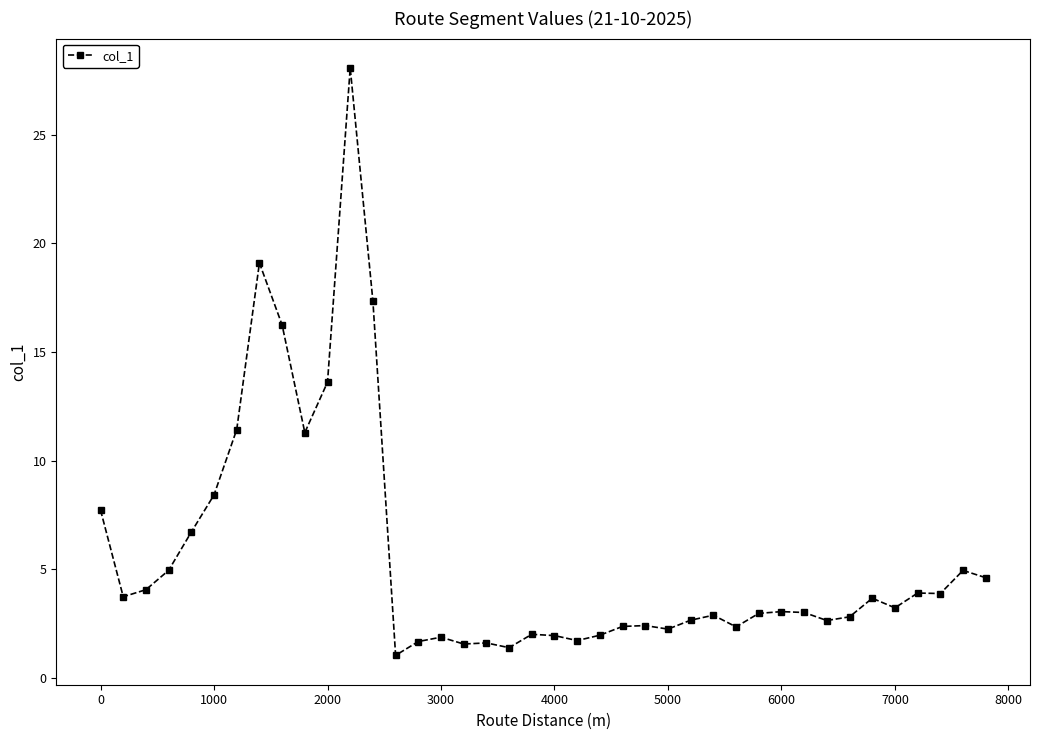

What is the maximum value shown in the chart?

28.1